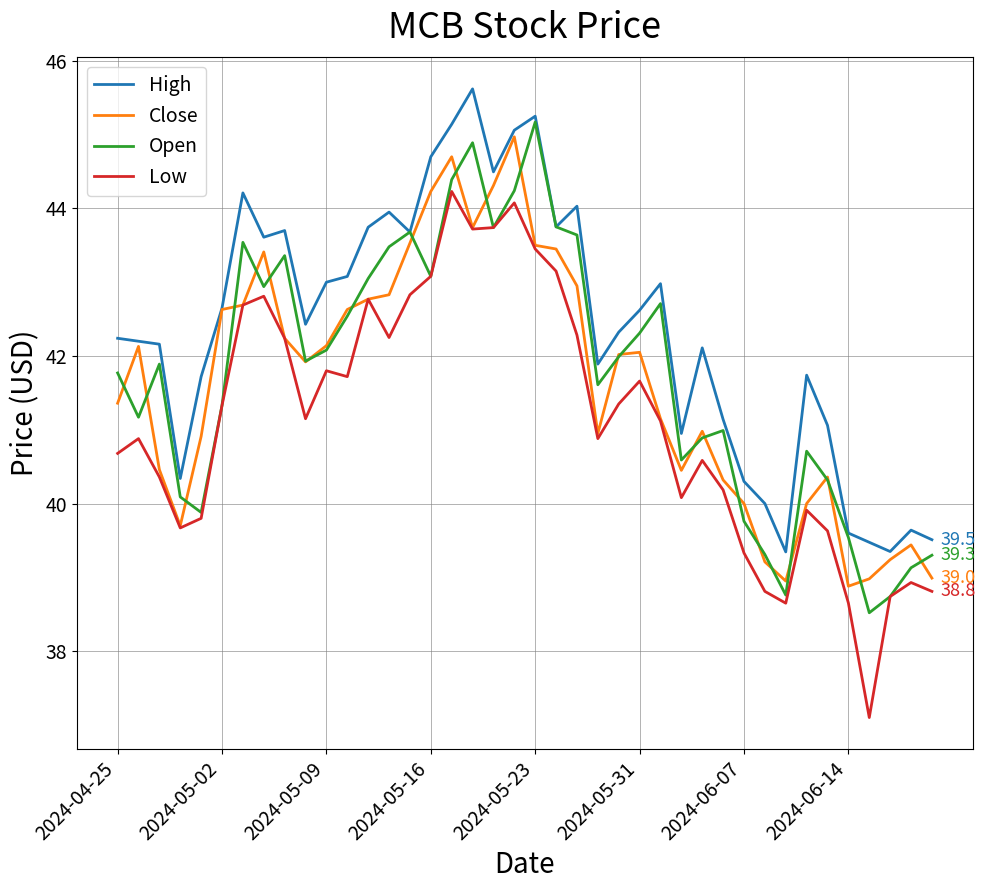

What are all the series names shown in the legend?

High, Close, Open, Low